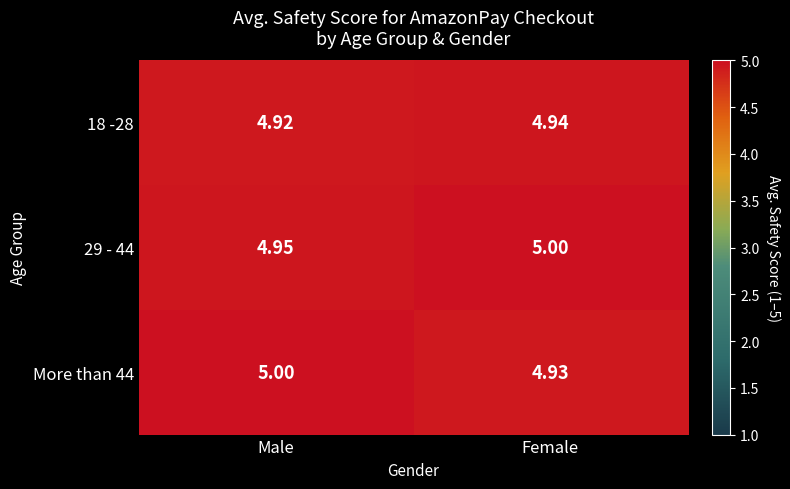

How many data points does each series have?

2